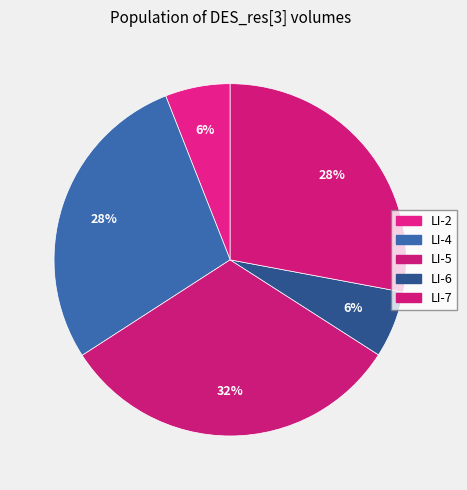

Is there any slice that represents more than half of the pie?

No